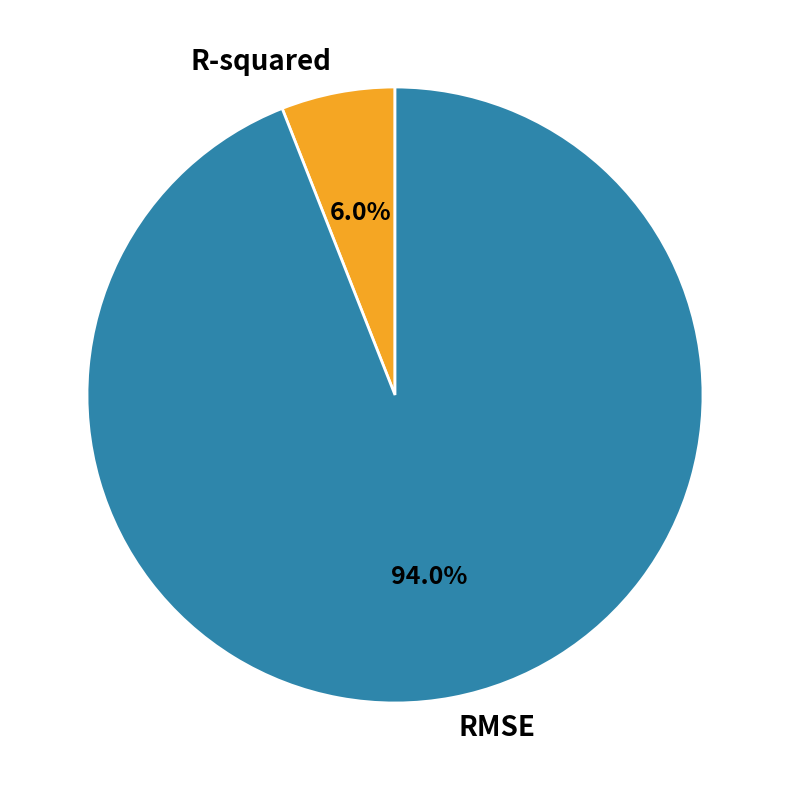

Which category has the biggest portion of the pie?

RMSE